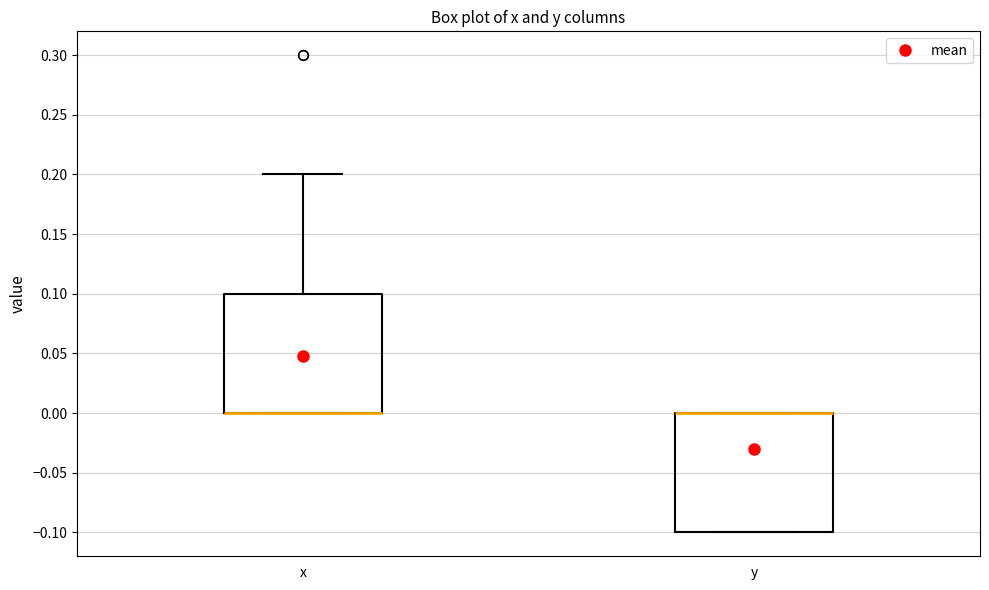

Reading left to right, read every box against the y-axis: the position of its median line, the range the box covers, and the ends of its whiskers. The values are not printed on the chart, so give them approximately, as read against the axis.

x: median 0.0 (drawn on the box's lower edge), box 0.0 to 0.1, whiskers 0.0 to 0.2
y: median 0.0 (drawn on the box's upper edge), box -0.1 to 0.0, whiskers -0.1 to 0.0